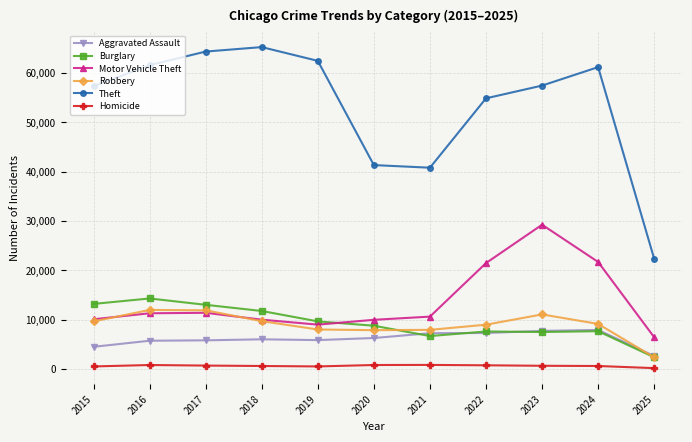

Which series has the widest spread of values?

Theft